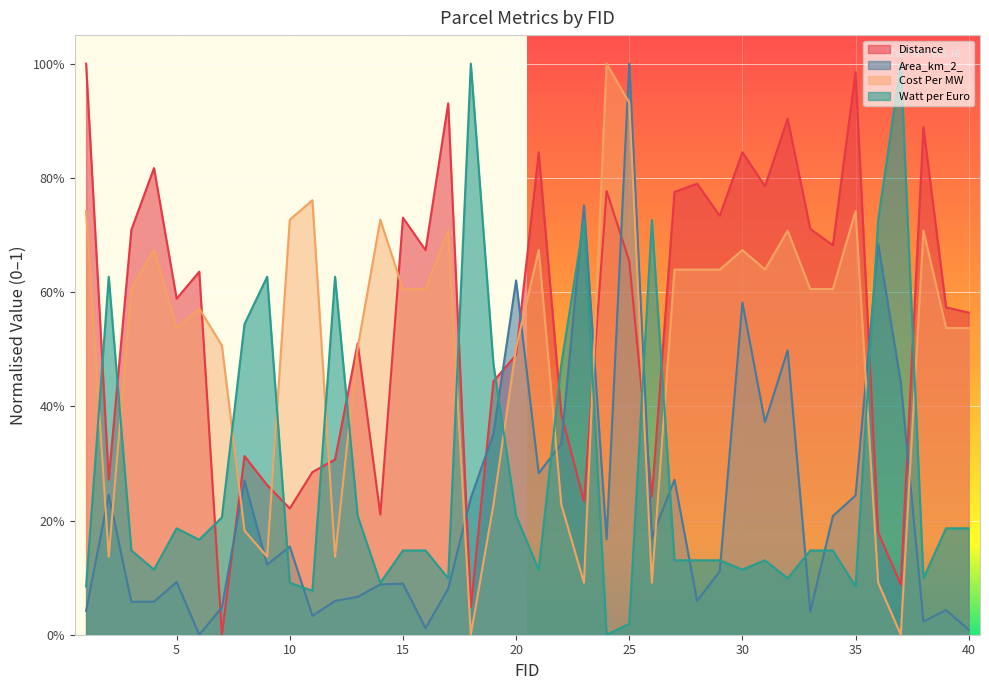

Rank the series at 39 from lowest to highest value.

Area_km_2_, Watt per Euro, Cost Per MW, Distance